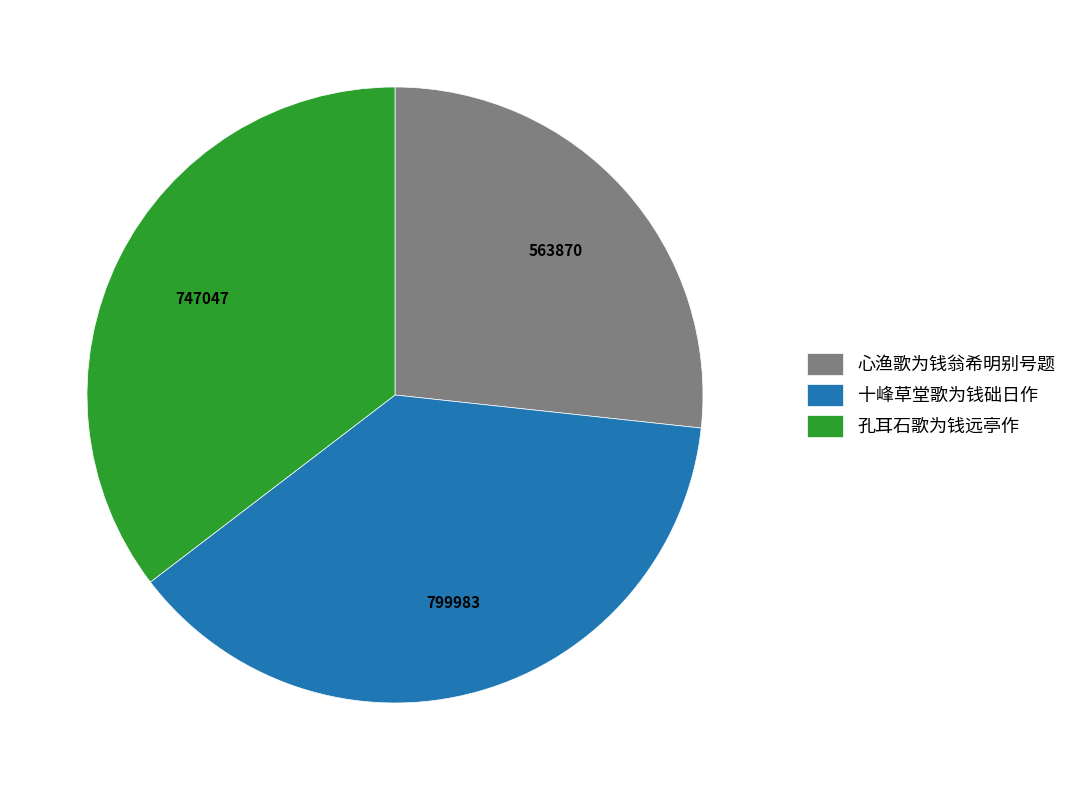

Is there any slice that represents more than half of the pie?

No